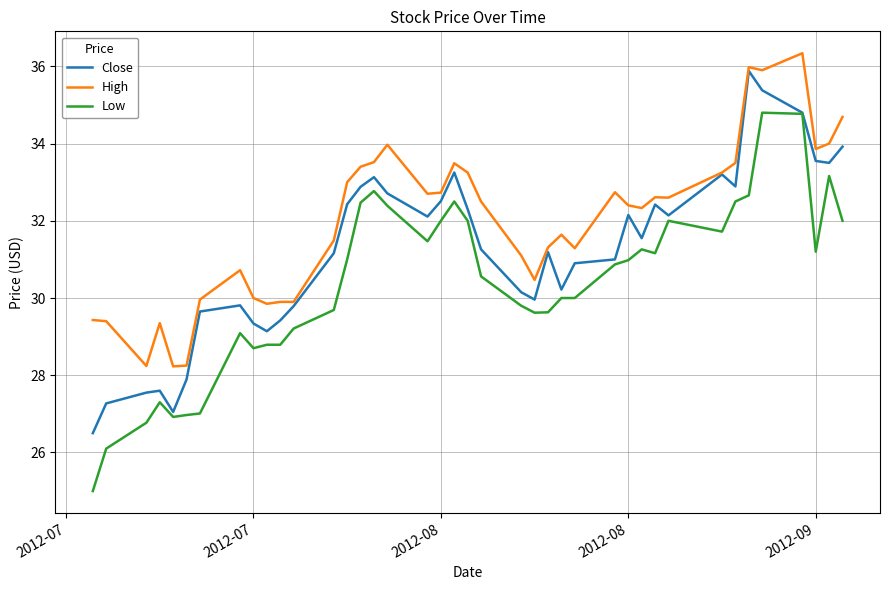

Which series has the largest total across all categories?

High